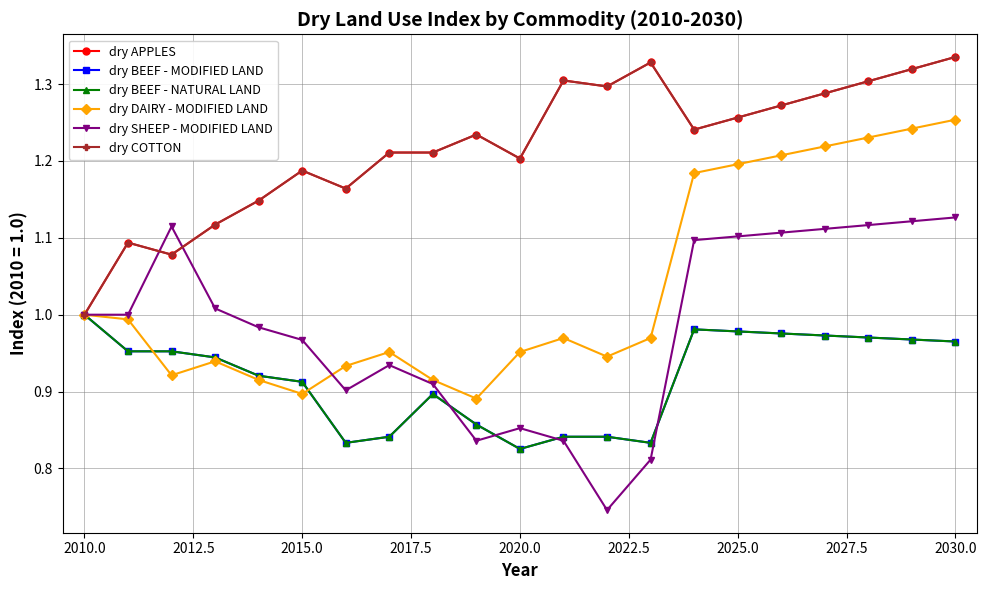

Is this an area chart (filled region under the line)?

No